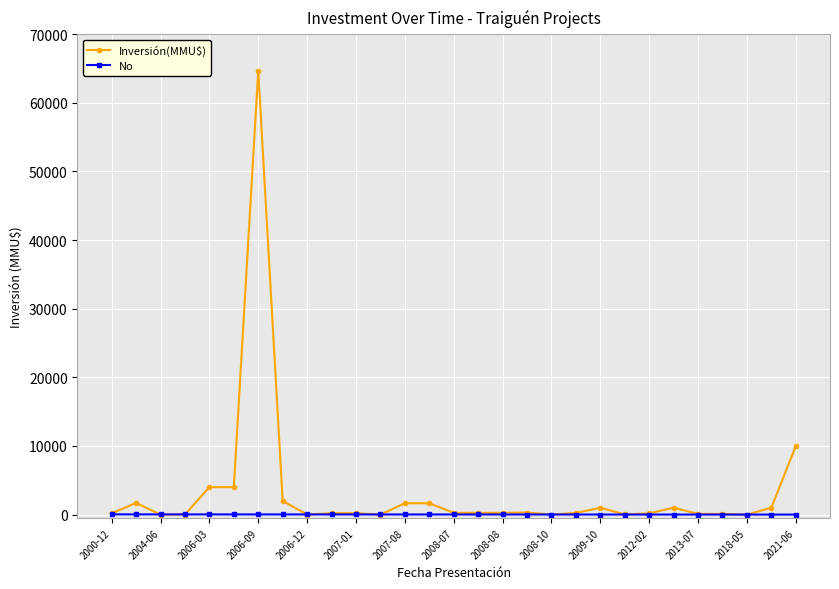

What is the greatest value displayed?

64655